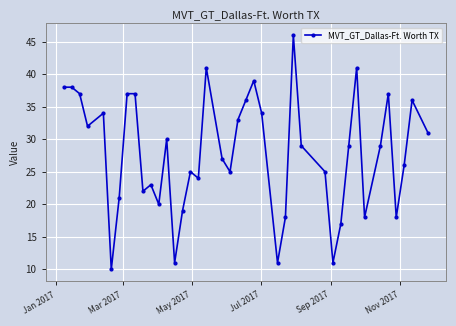

Reading left to right, extract all data points from this chart.

38	38	37	32	34	10	21	37	37	22	23	20	30	11	19	25	24	41	27	25	33	36	39	34	11	18	46	29	25	11	17	29	41	18	29	37	18	26	36	31